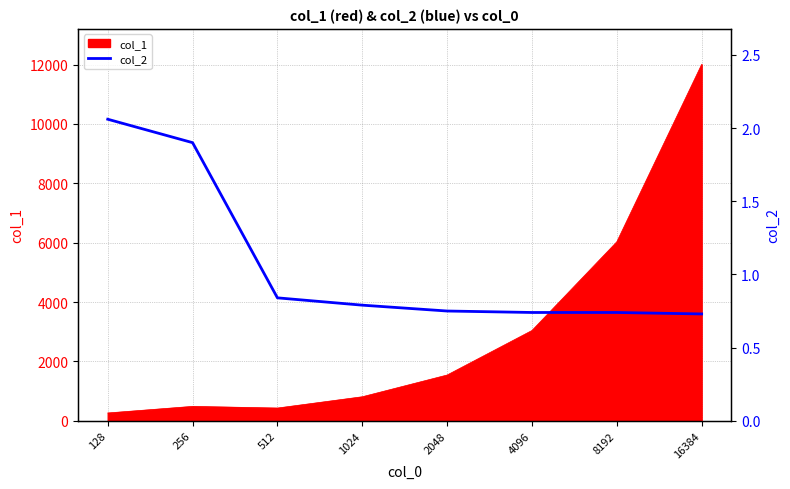

The col_1 series shows 4684 at 16384. True or false?

False